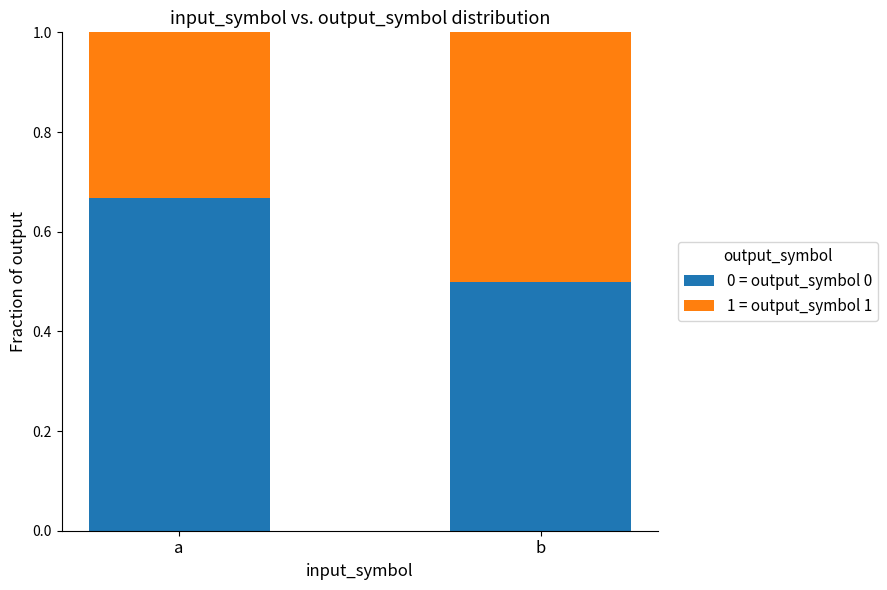

The 0 = output_symbol 0 series shows 0.9 at a. True or false?

False